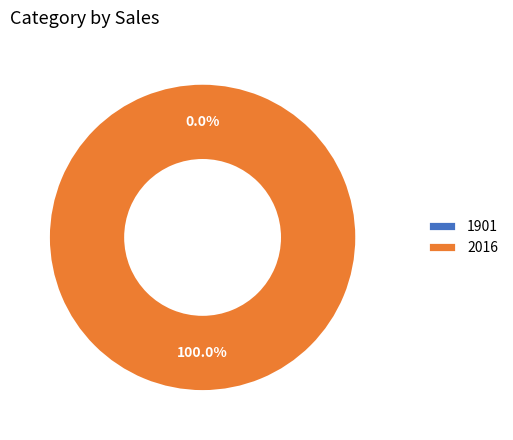

What is the total percentage of 2016 and 1901?

100.0%